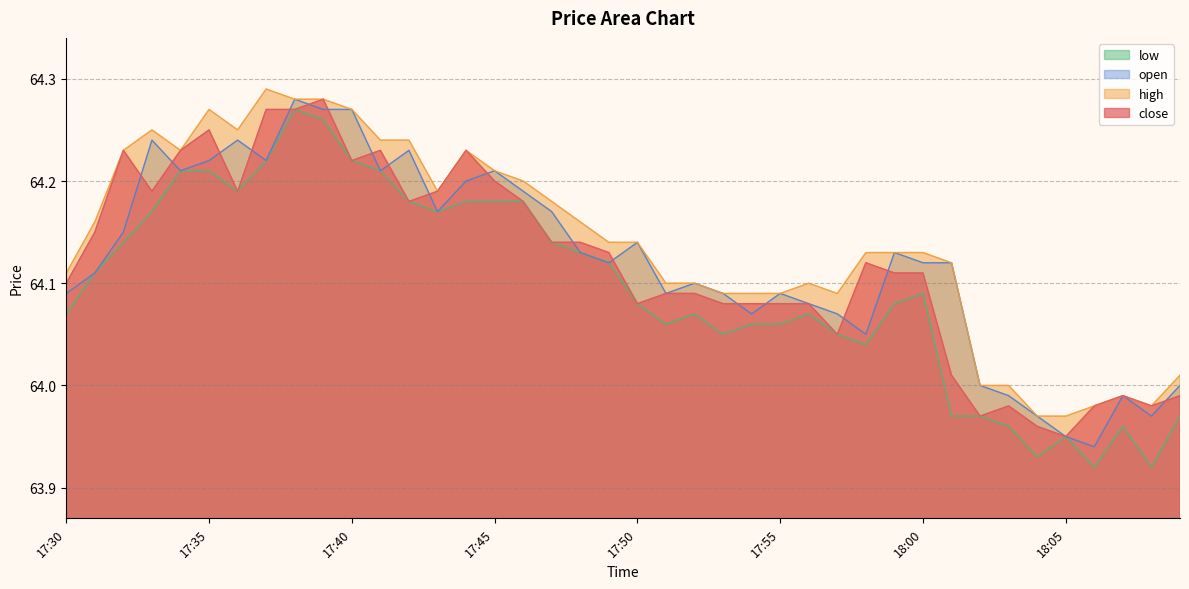

Is the value of high at 18:04 greater than the value of low at 17:35?

No